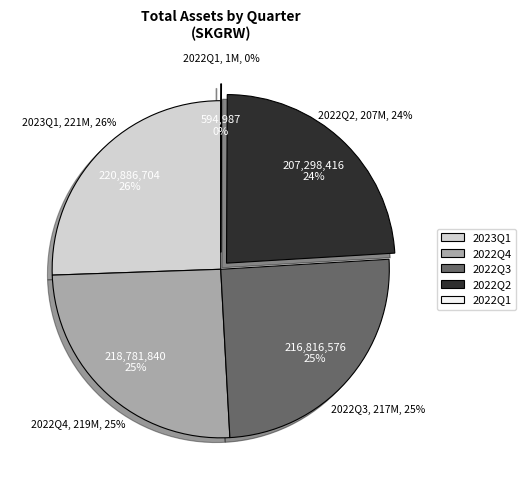

To the nearest percent, what is the combined percentage of 2022Q2 and 2022Q3?

49%